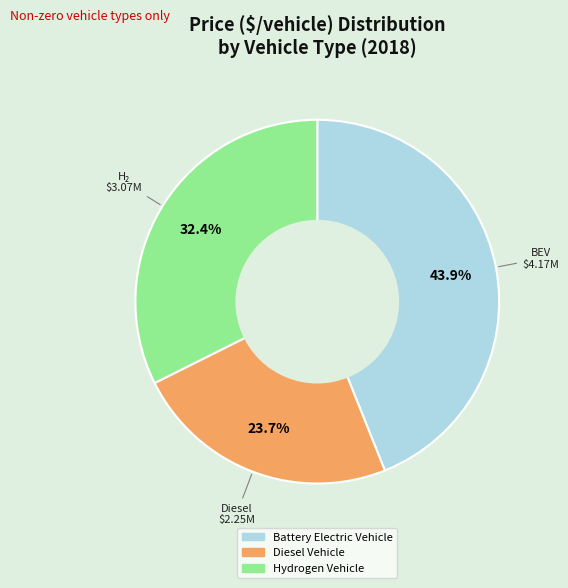

Is there a majority slice in this chart?

No